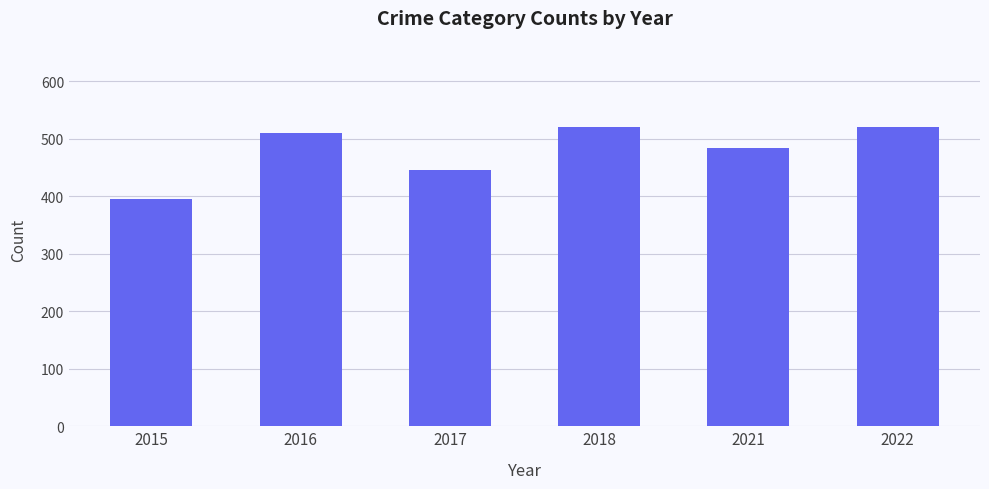

The value at 2017 is 446. True or false?

True